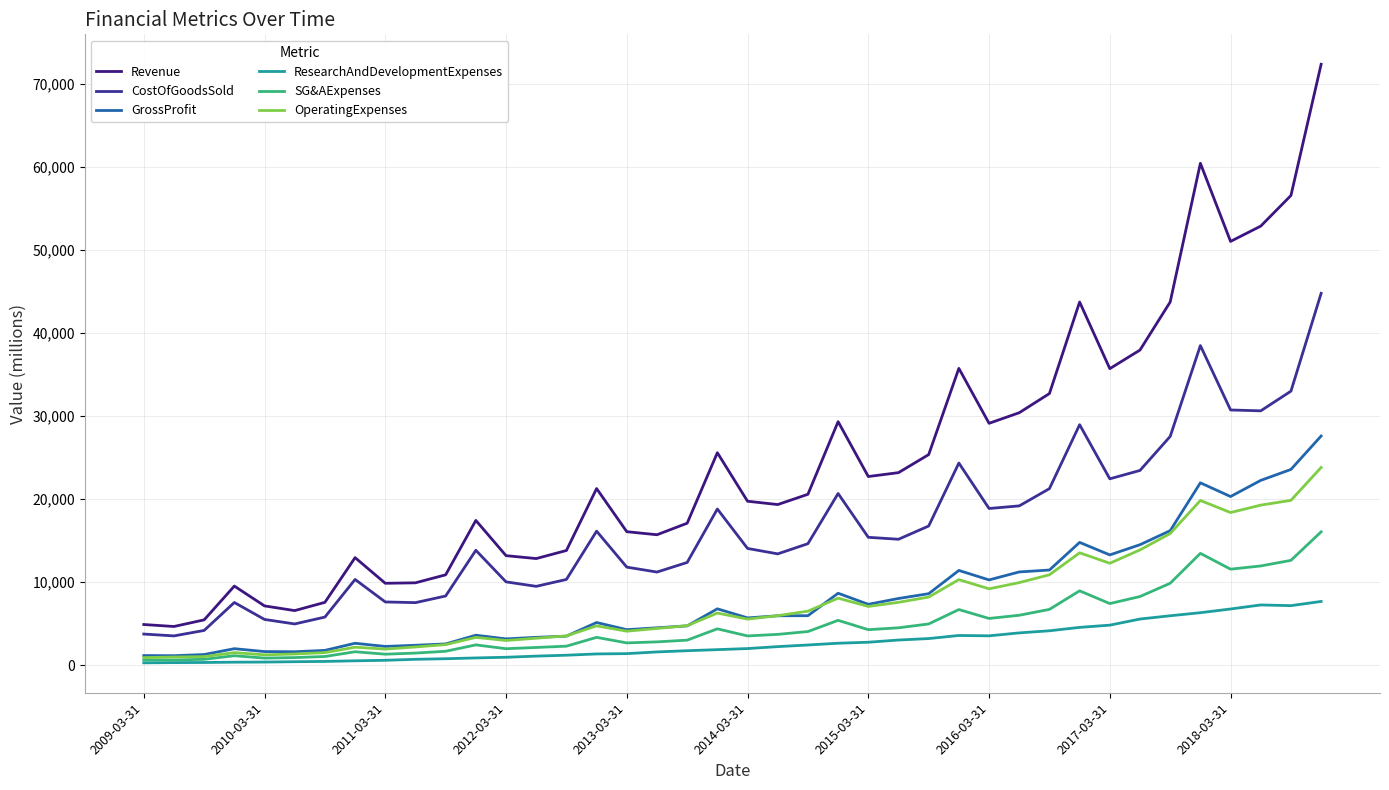

Does the chart have visible grid lines?

Yes